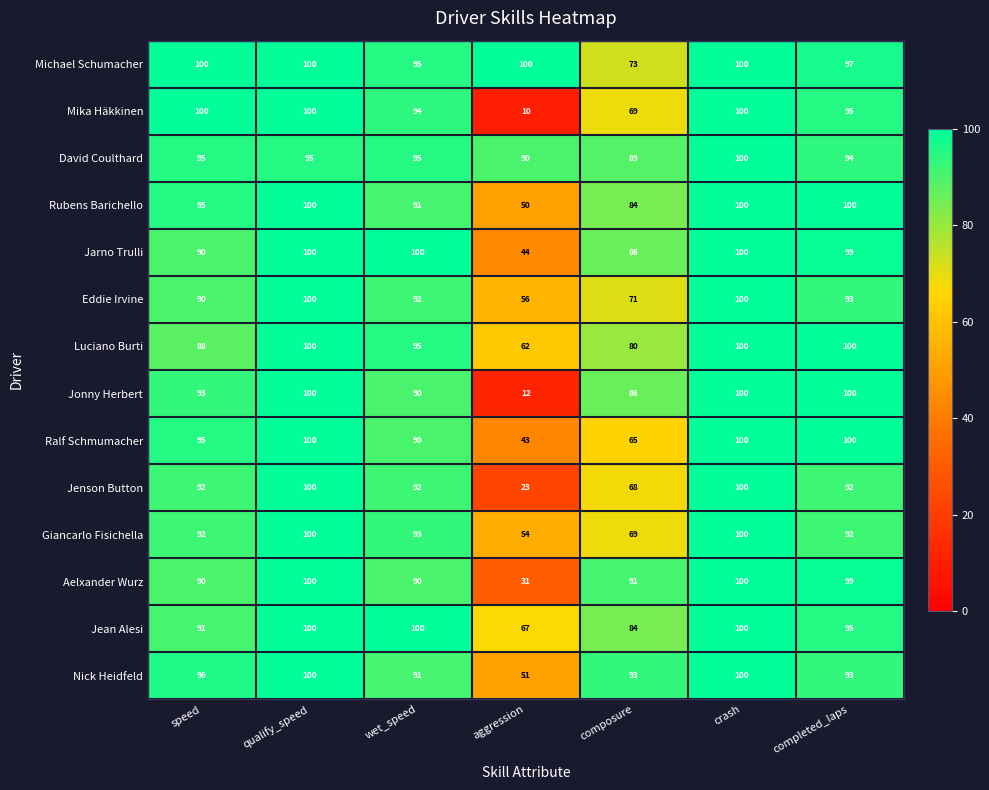

Which category has the lowest value across all series?

aggression